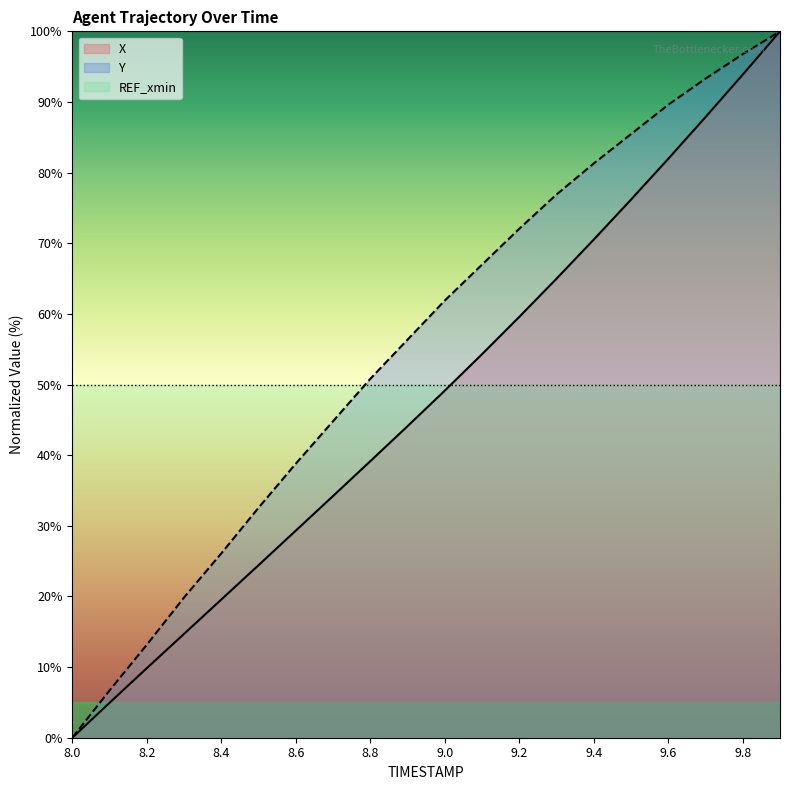

True or false: Y and X intersect in this chart.

False